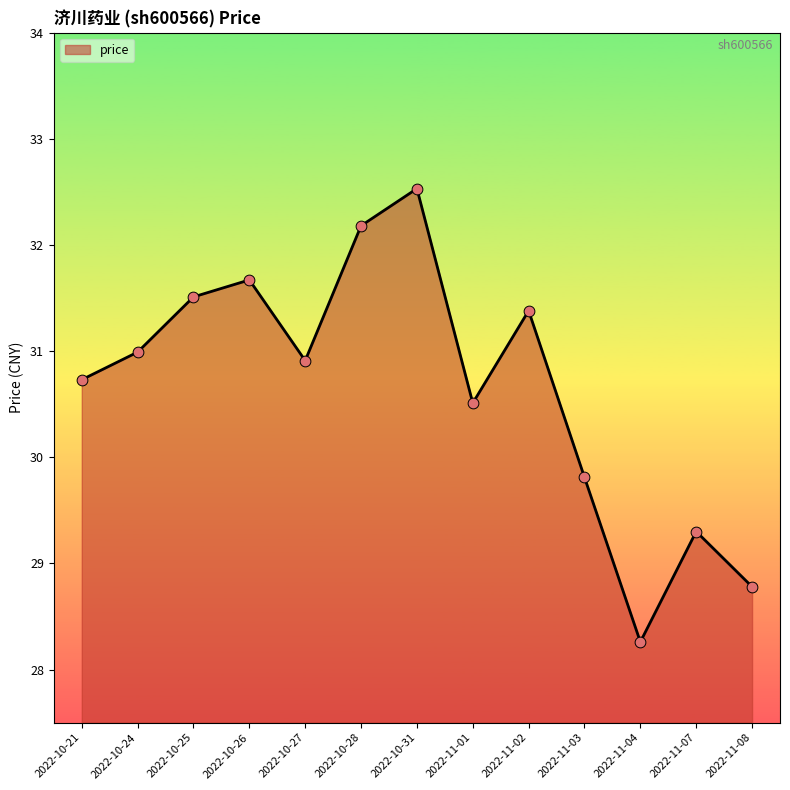

Between 2022-11-08 and 2022-10-31, which is larger?

2022-10-31